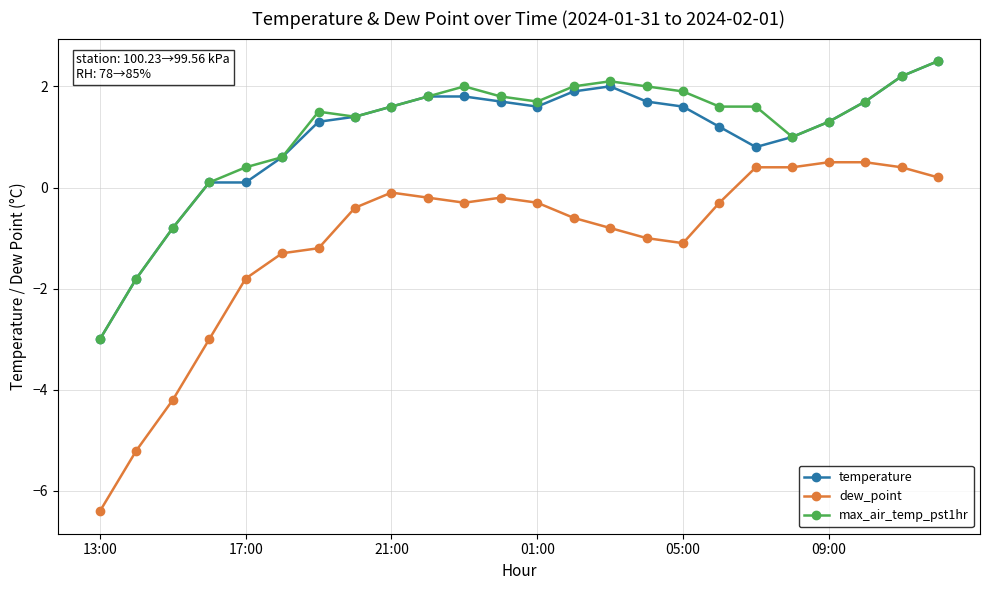

What is the value of the dew_point point at the 10th from the left?

-0.2